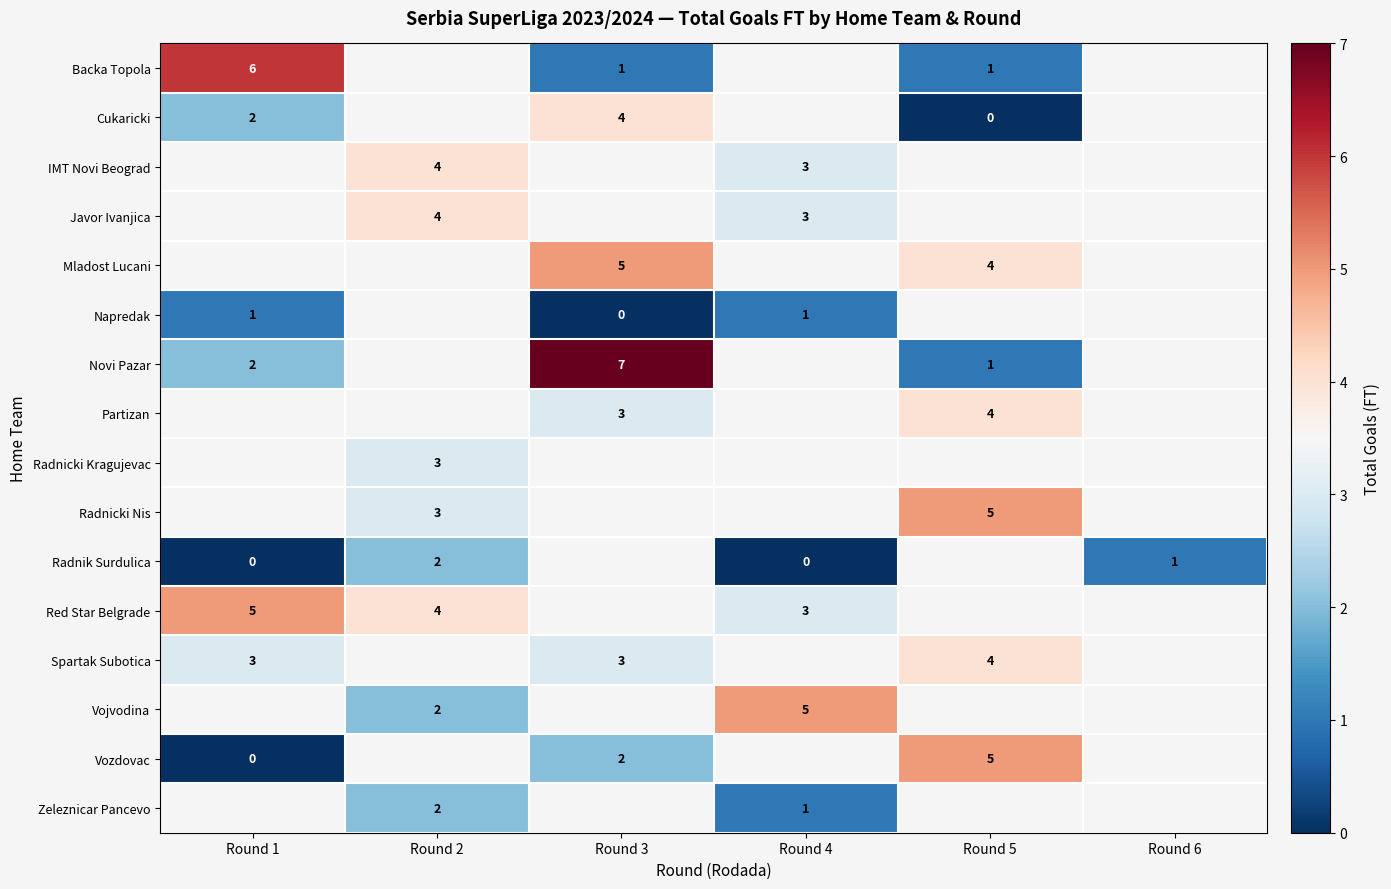

Which series has the widest spread of values?

row_6